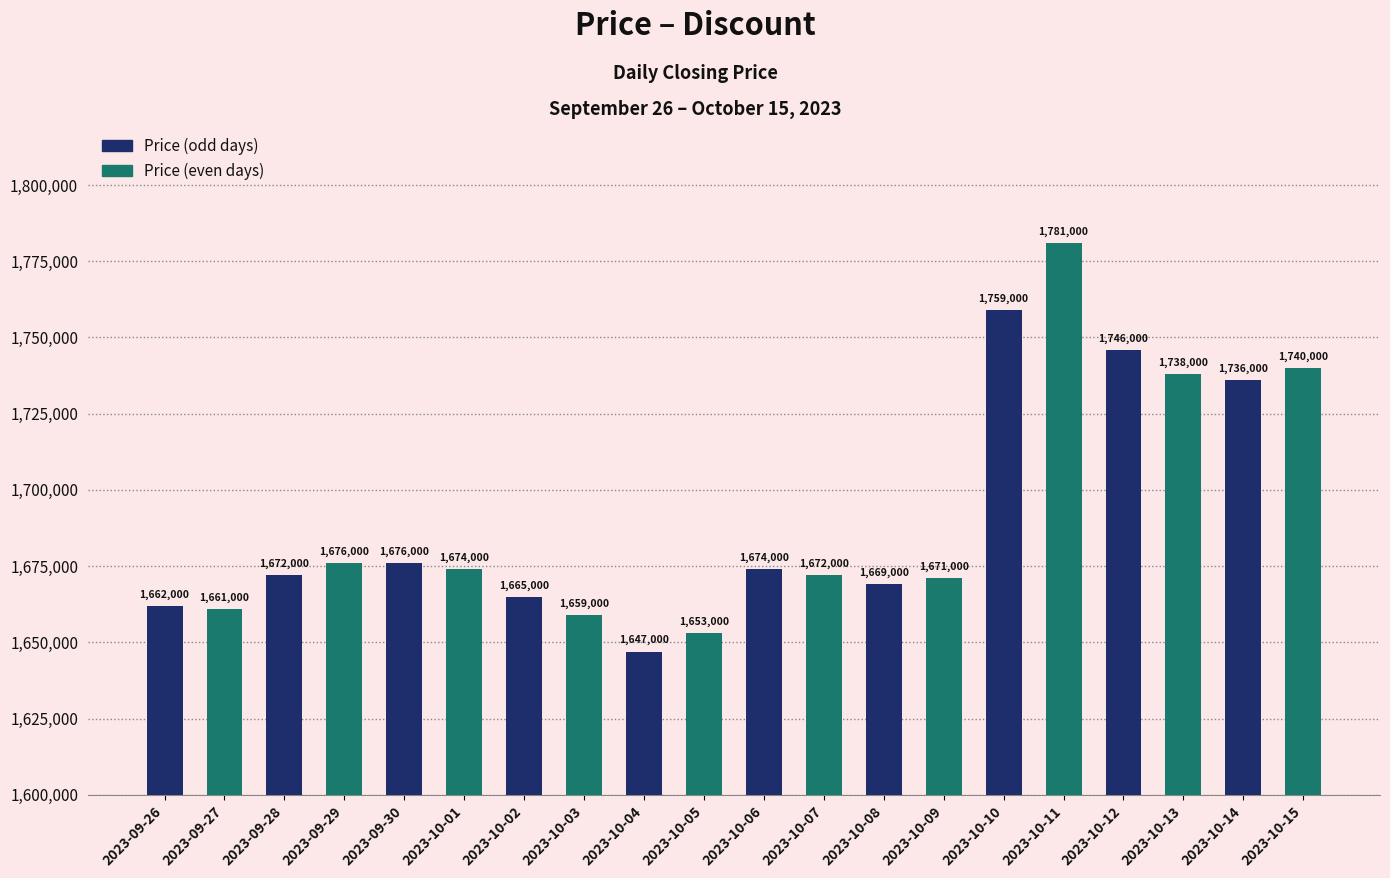

Is it true that the value at 2023-10-05 is 351675?

False